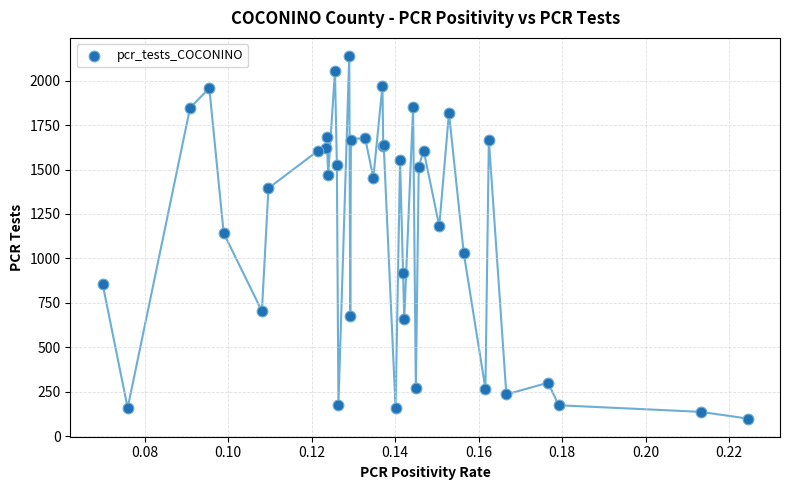

What Y value in the scatter plot is closest to 1118?

1142